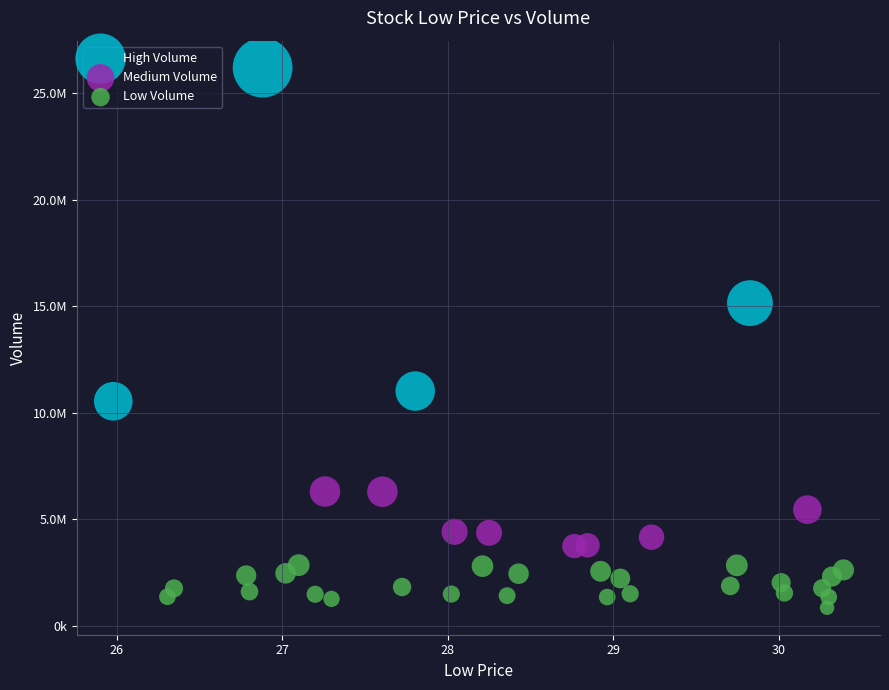

Which series contains the lowest Y value?

Low Volume